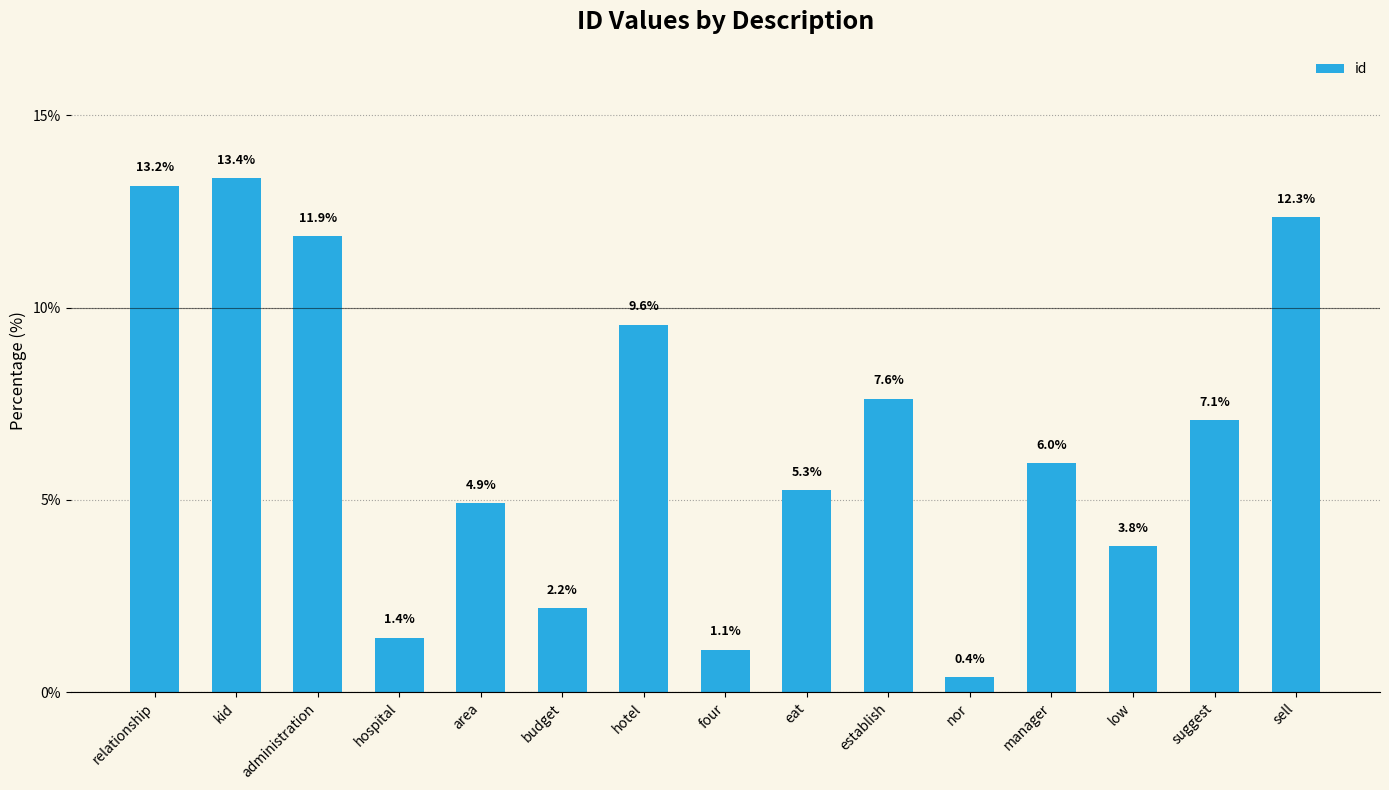

What is the difference between the values at low and hospital?

2.4